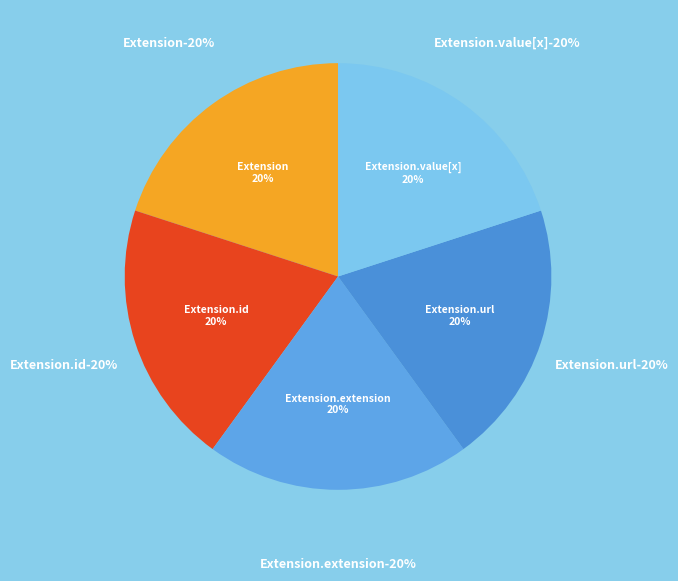

True or false: Extension.value[x] accounts for 37% of the total.

False